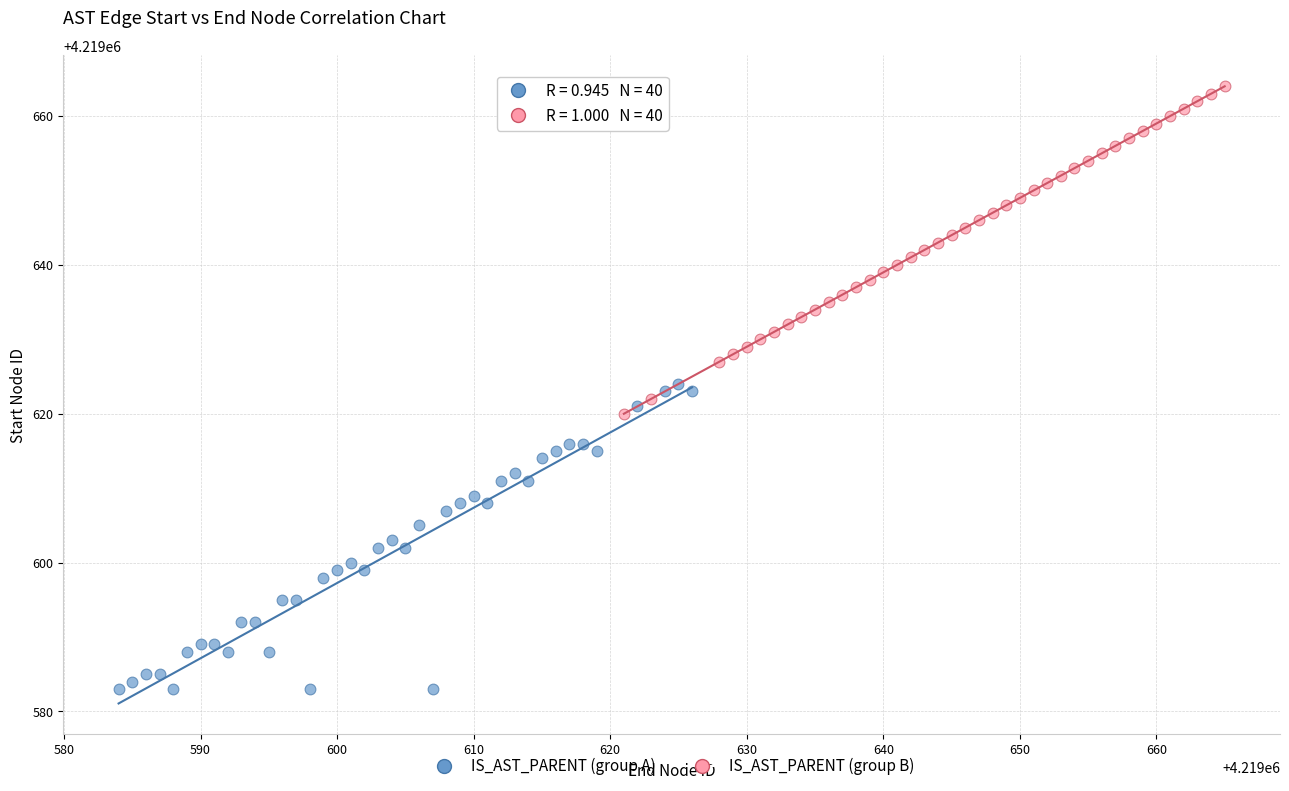

Which series reaches the minimum Y coordinate?

IS_AST_PARENT (group A)